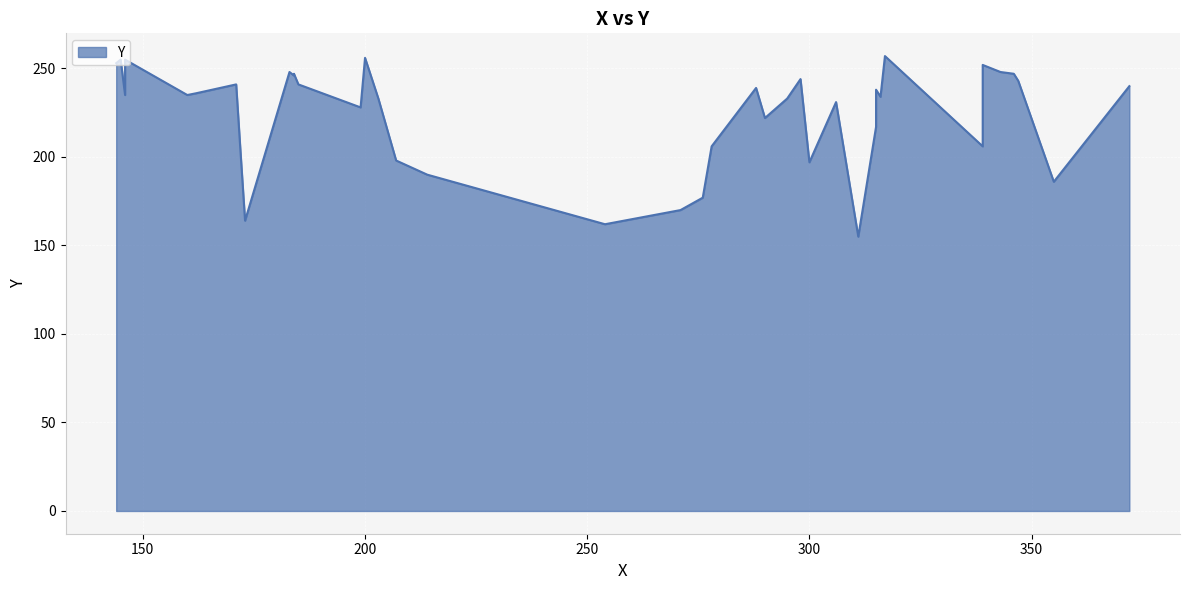

What is the difference between the second highest and second lowest values?

94